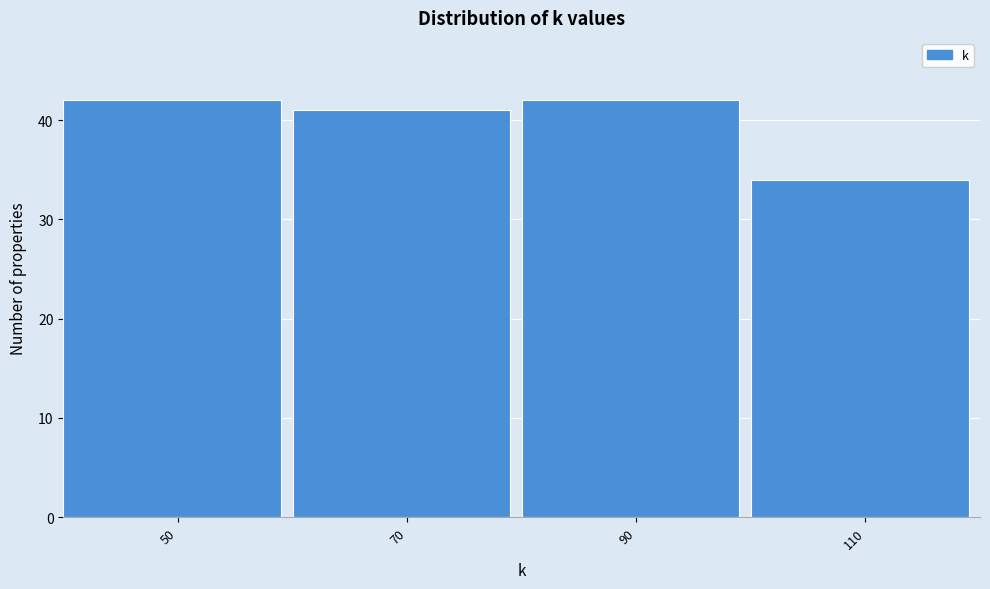

Reading left to right, what are all the values shown in this chart?

50=42	70=41	90=42	110=34